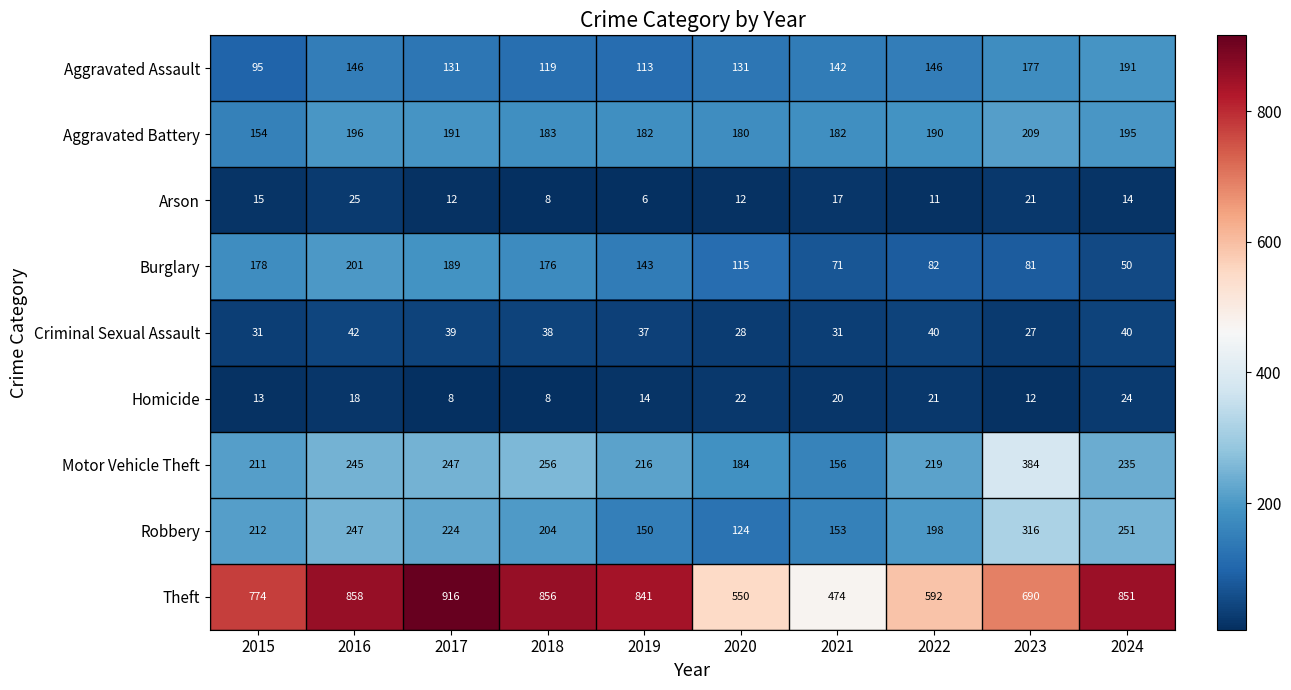

What is the total value across all series at 2020?

1346